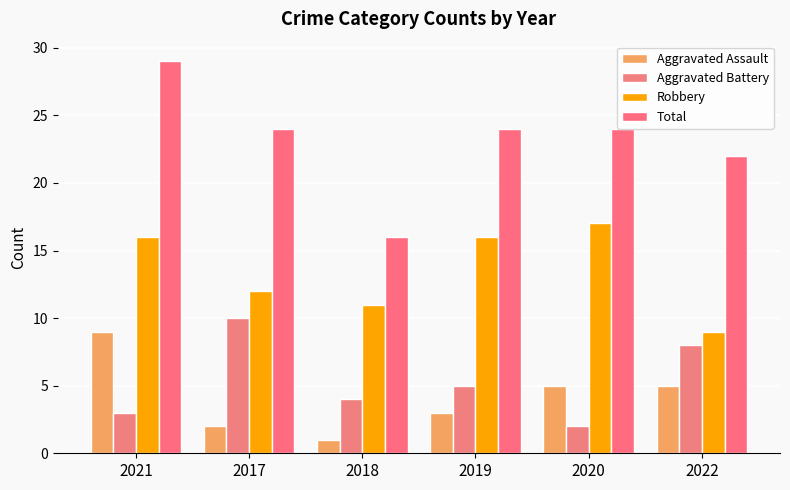

How many bars are there in each group?

4